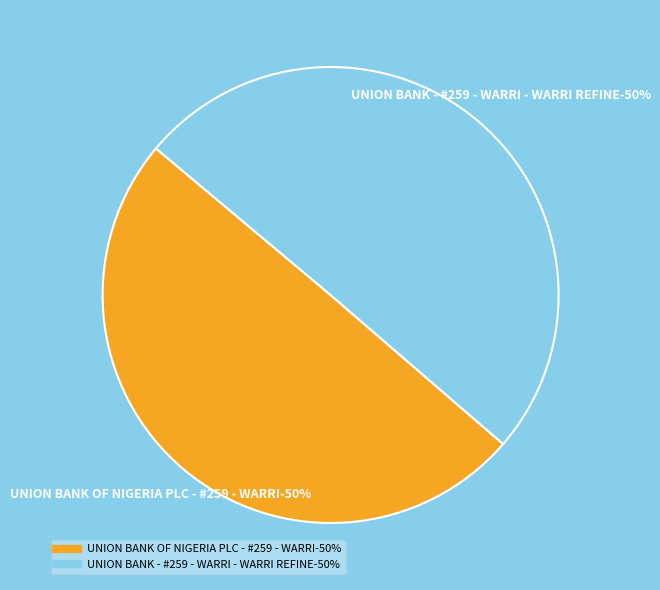

Count the number of slices in the pie.

2